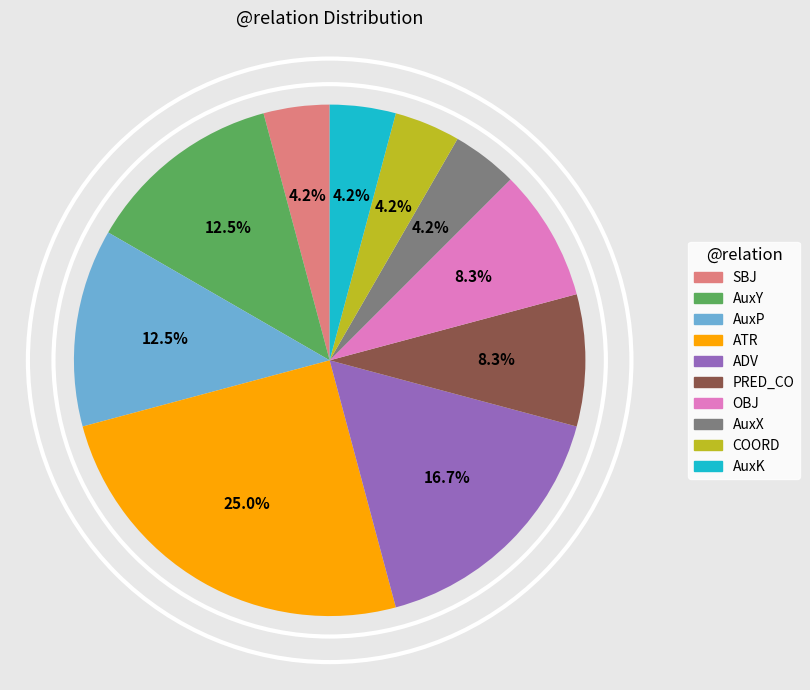

What percentage is NOT represented by ATR?

75.0%